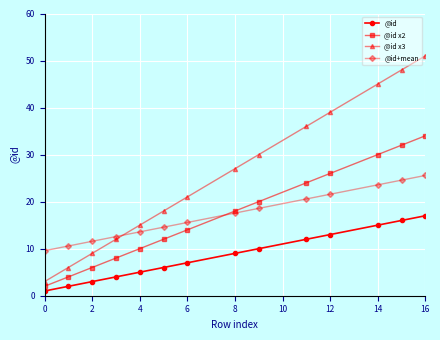

How many values in the @id+mean series exceed 17?

7